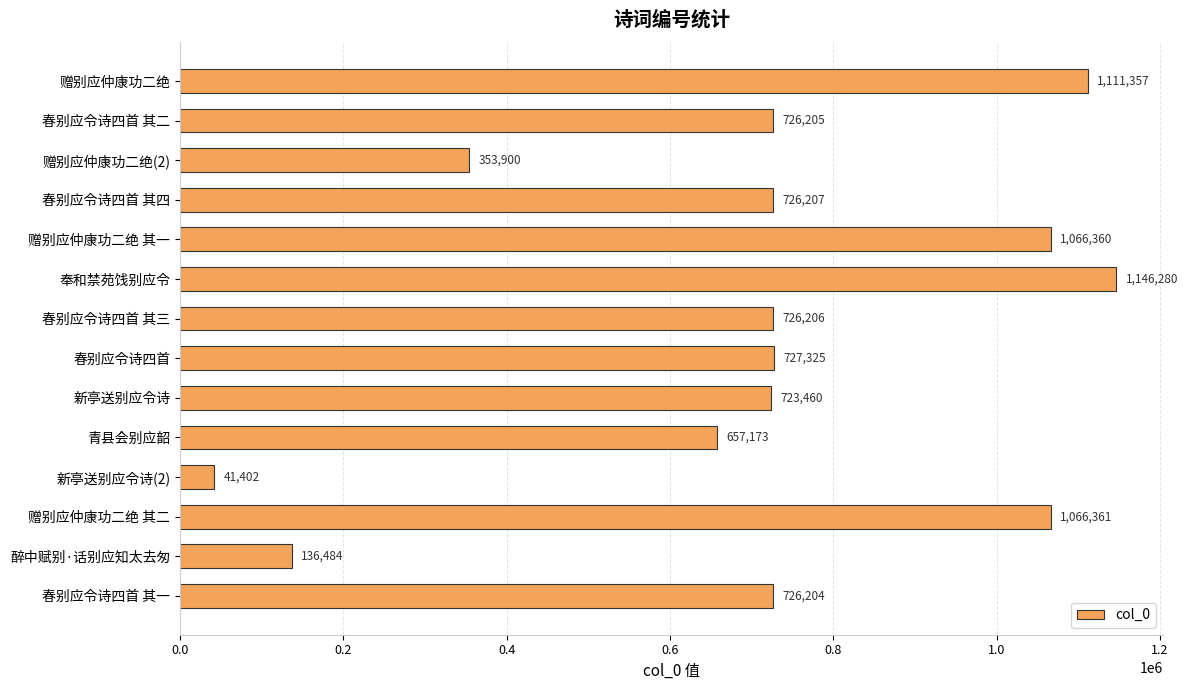

Rank the categories by value from lowest to highest.

新亭送别应令诗(2), 醉中赋别·话别应知太去匆, 赠别应仲康功二绝(2), 青县会别应韶, 新亭送别应令诗, 春别应令诗四首 其一, 春别应令诗四首 其二, 春别应令诗四首 其三, 春别应令诗四首 其四, 春别应令诗四首, 赠别应仲康功二绝 其一, 赠别应仲康功二绝 其二, 赠别应仲康功二绝, 奉和禁苑饯别应令